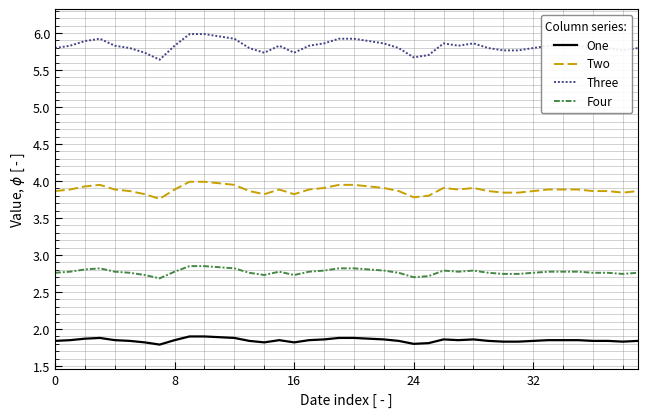

True or false: Three and Four intersect in this chart.

False